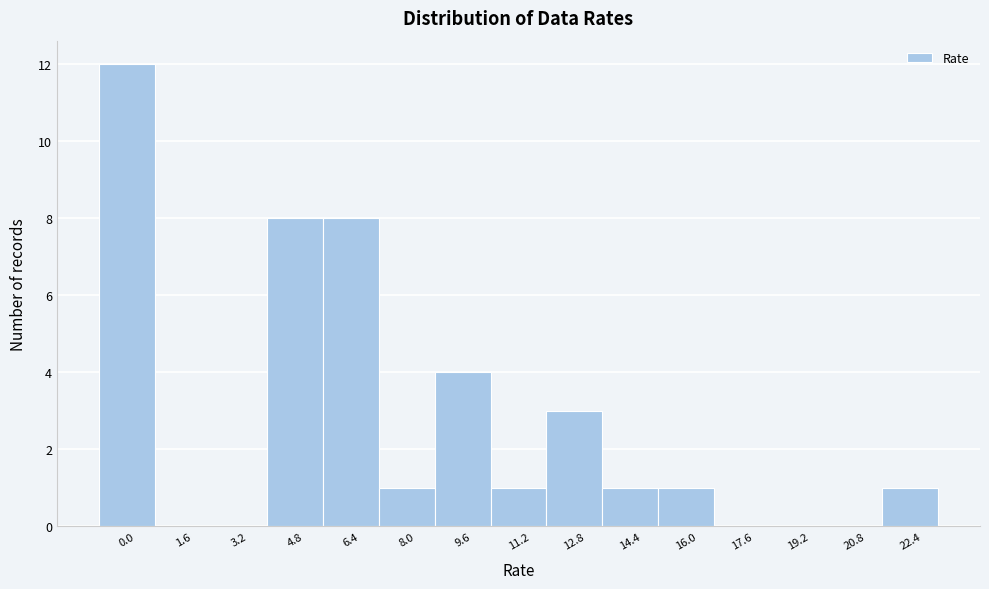

Reading left to right, what are all the values shown in this chart?

0.0=12	1.6=0	3.2=0	4.8=8	6.4=8	8.0=1	9.6=4	11.2=1	12.8=3	14.4=1	16.0=1	17.6=0	19.2=0	20.8=0	22.4=1